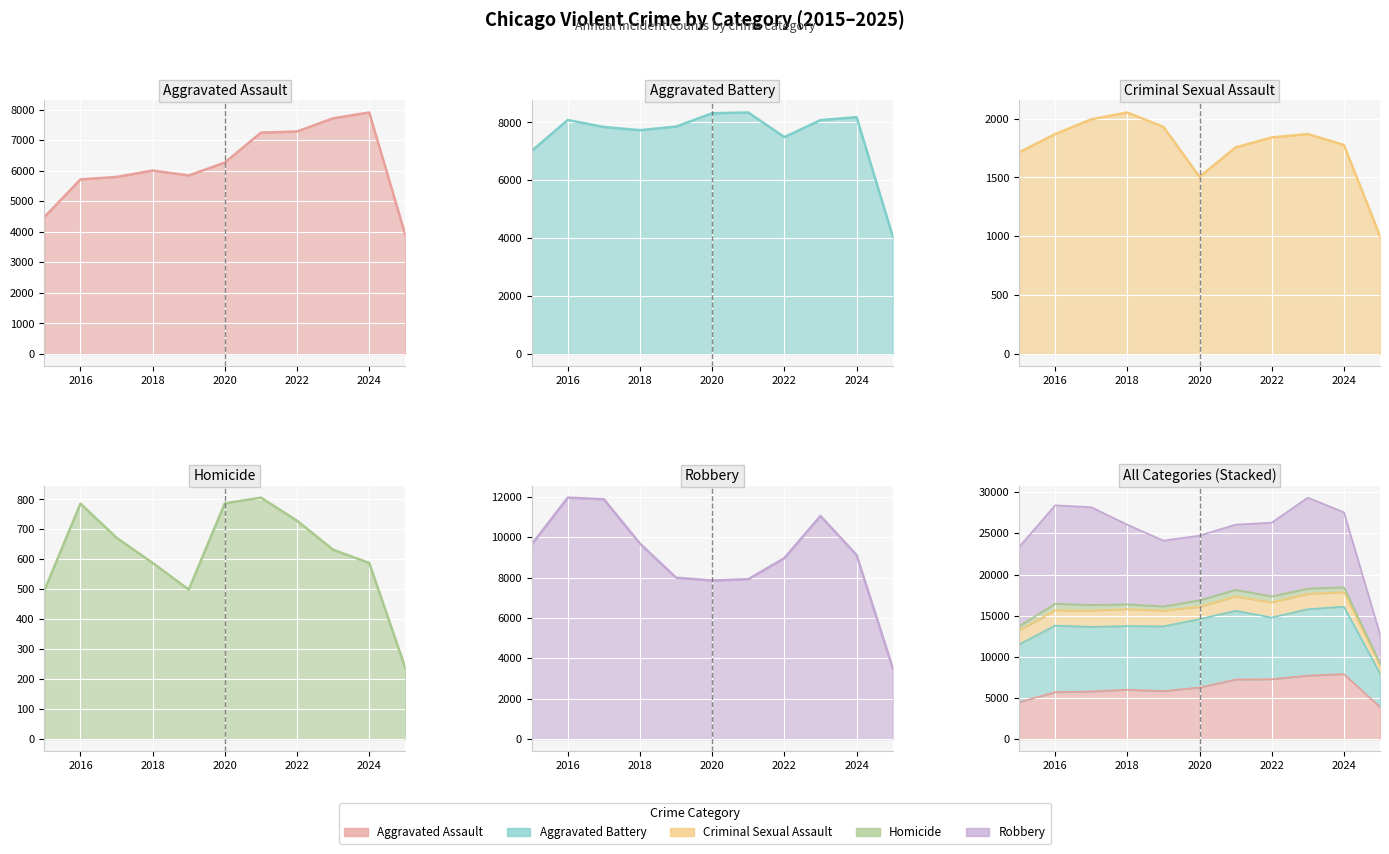

Which category has the lowest value across all series?

2025